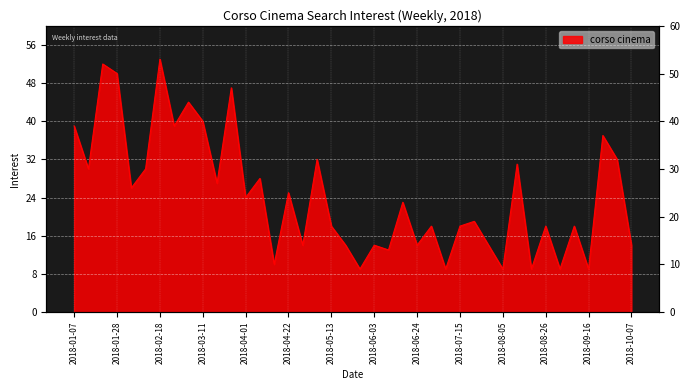

Rank the categories by value from lowest to highest.

2018-05-27, 2018-07-08, 2018-08-05, 2018-08-19, 2018-09-02, 2018-09-16, 2018-04-15, 2018-06-10, 2018-04-29, 2018-05-20, 2018-06-03, 2018-06-24, 2018-07-29, 2018-10-07, 2018-05-13, 2018-07-01, 2018-07-15, 2018-08-26, 2018-09-09, 2018-07-22, 2018-06-17, 2018-04-01, 2018-04-22, 2018-02-04, 2018-03-18, 2018-04-08, 2018-01-14, 2018-02-11, 2018-08-12, 2018-05-06, 2018-09-30, 2018-09-23, 2018-01-07, 2018-02-25, 2018-03-11, 2018-03-04, 2018-03-25, 2018-01-28, 2018-01-21, 2018-02-18